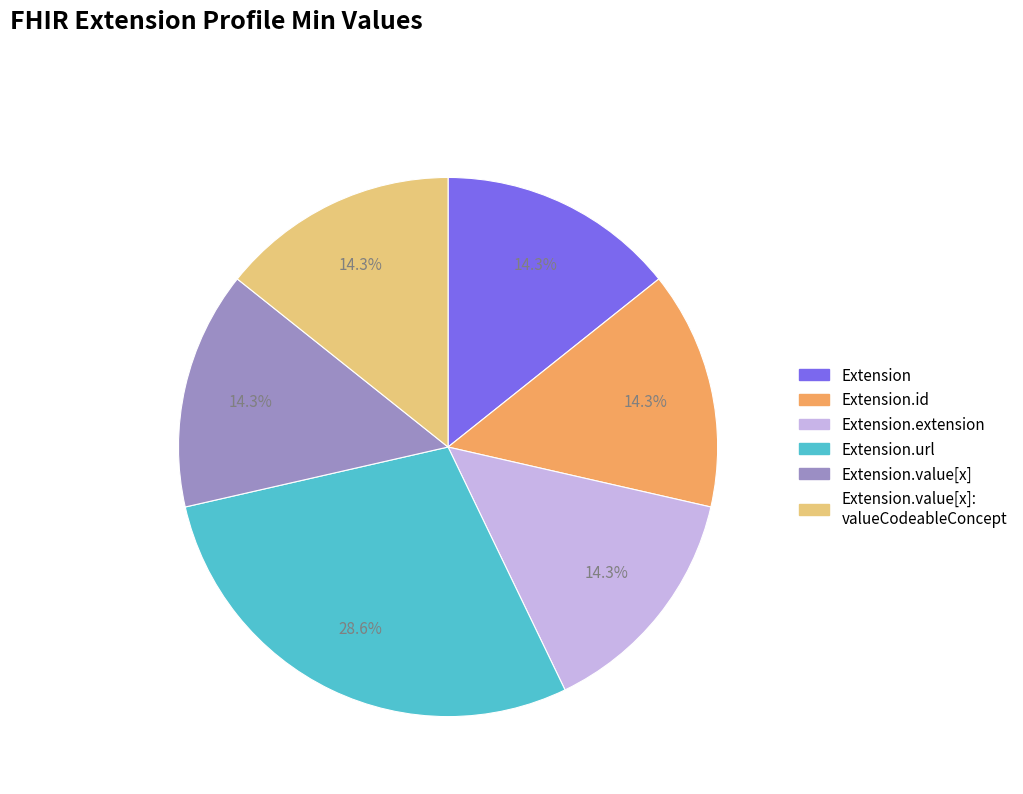

Is there any slice that represents more than half of the pie?

No